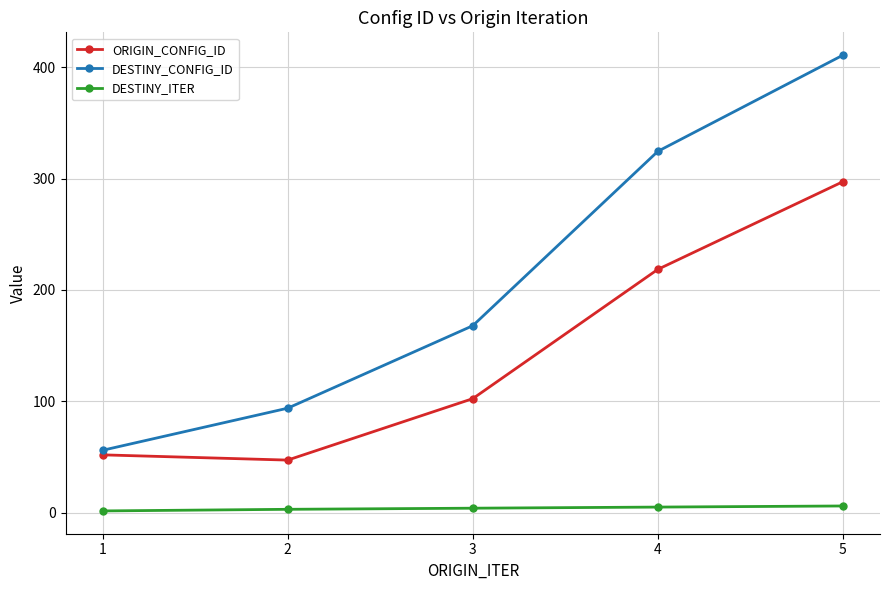

What is the minimum value shown in the chart?

1.5